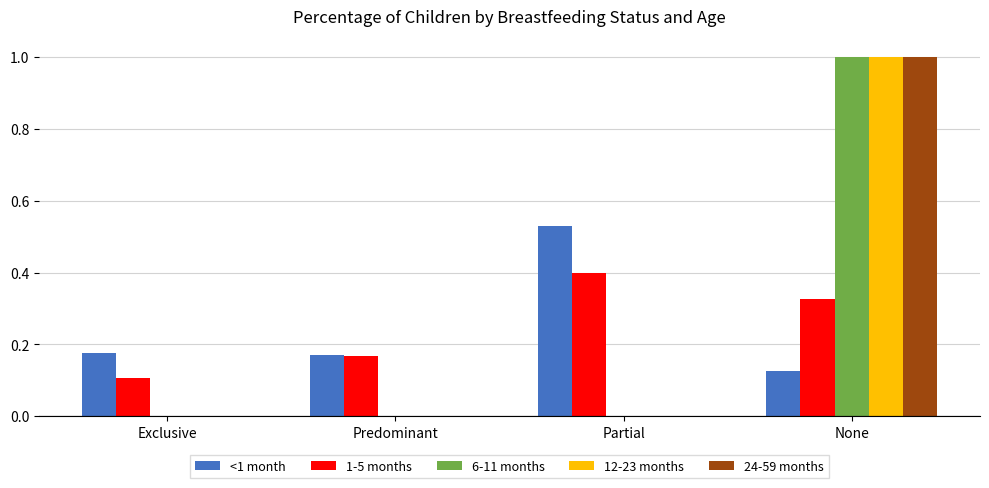

Which category has the highest value across all series?

None